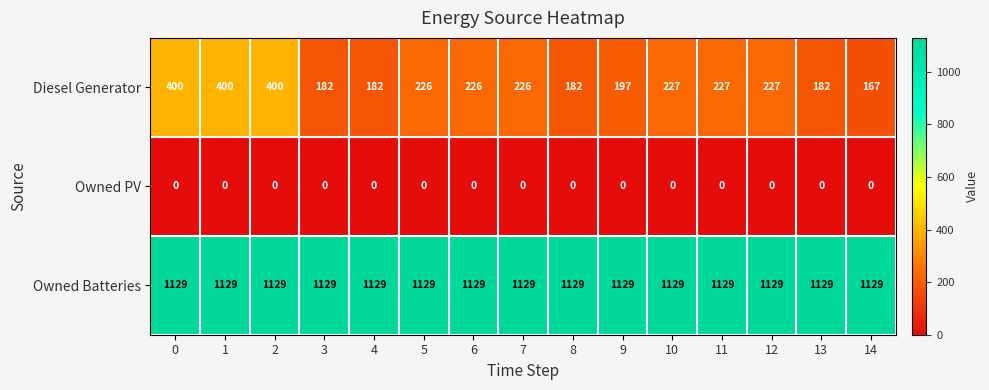

What is the approximate value of Diesel Generator at 14, to the nearest 5?

165